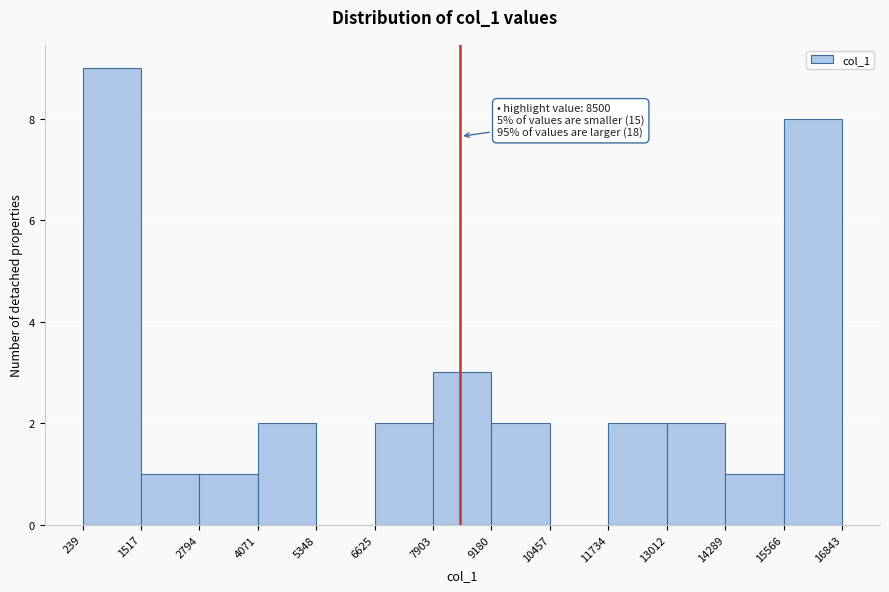

Which range on the x-axis has the tallest bar?

239 to 1517